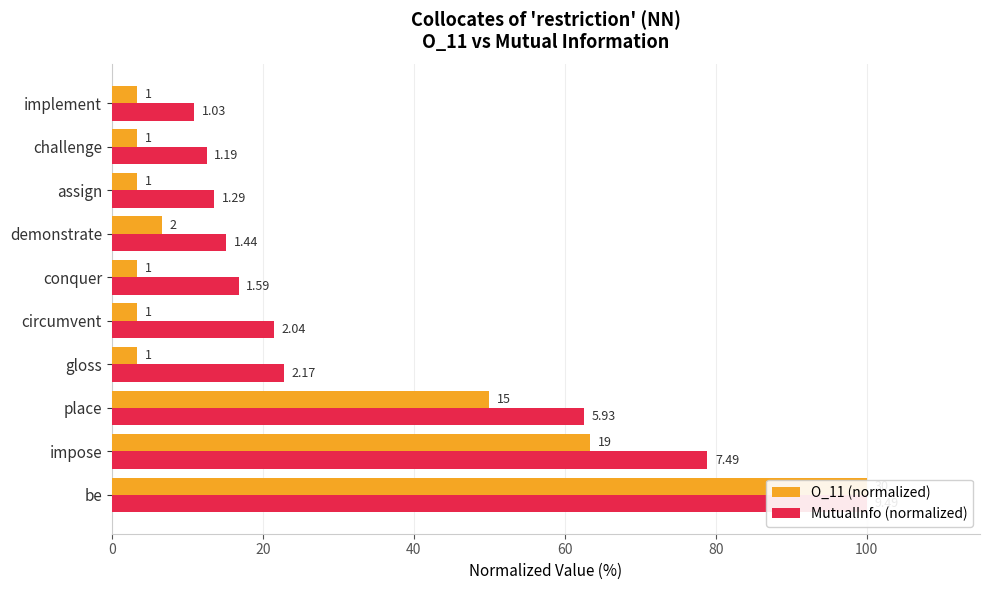

Count the number of categories in the chart.

10